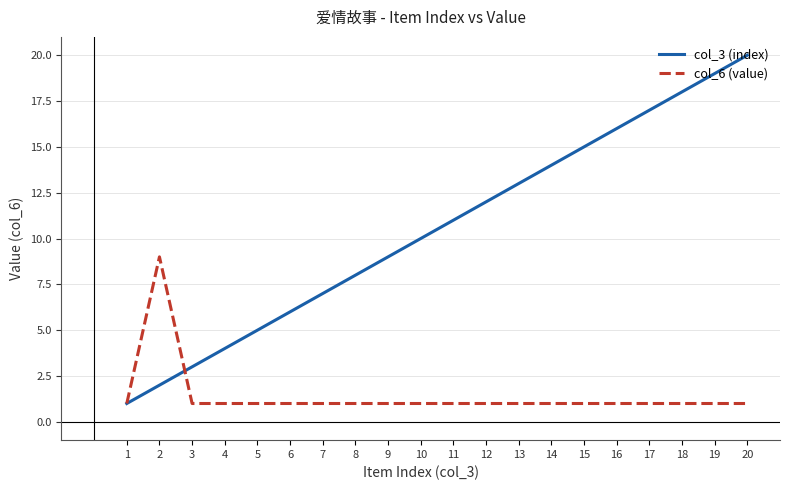

Which series has the widest spread of values?

col_3 (index)